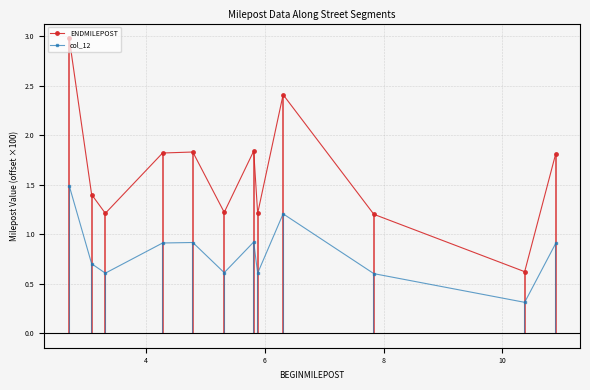

What is the minimum value shown in the chart?

0.3